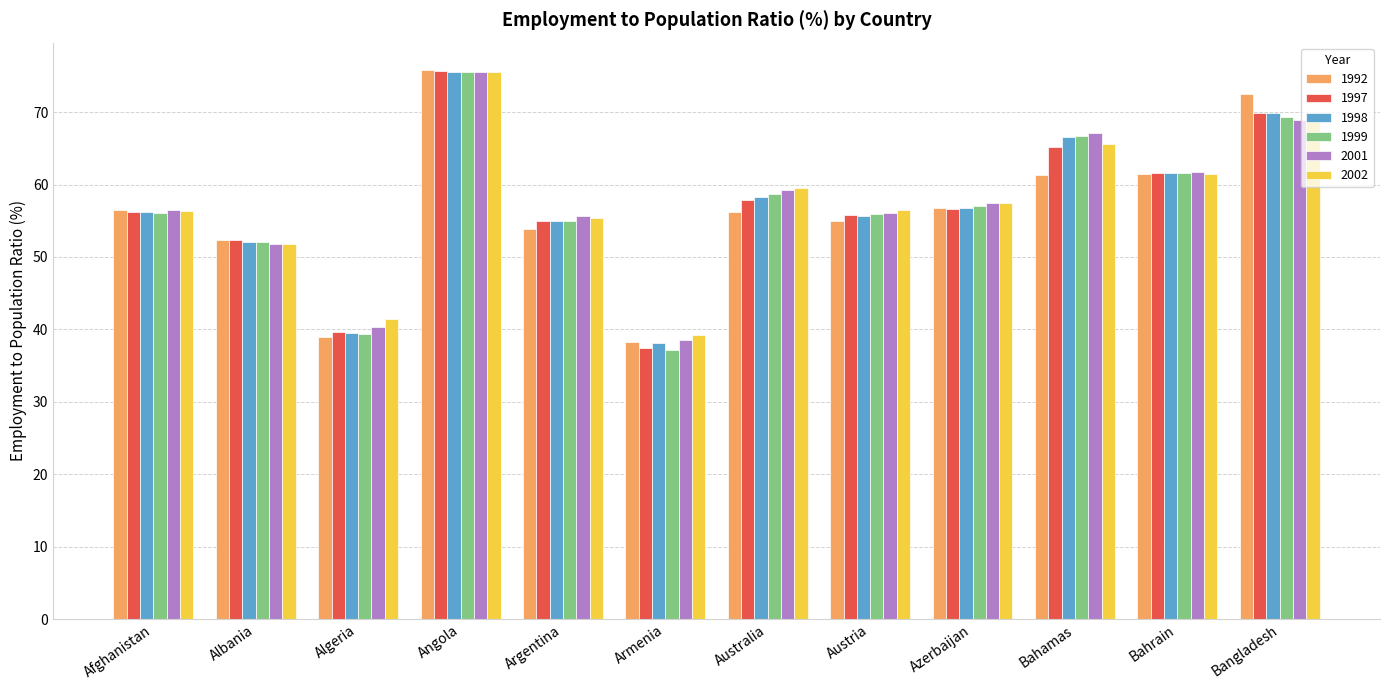

How many data points does each series have?

12